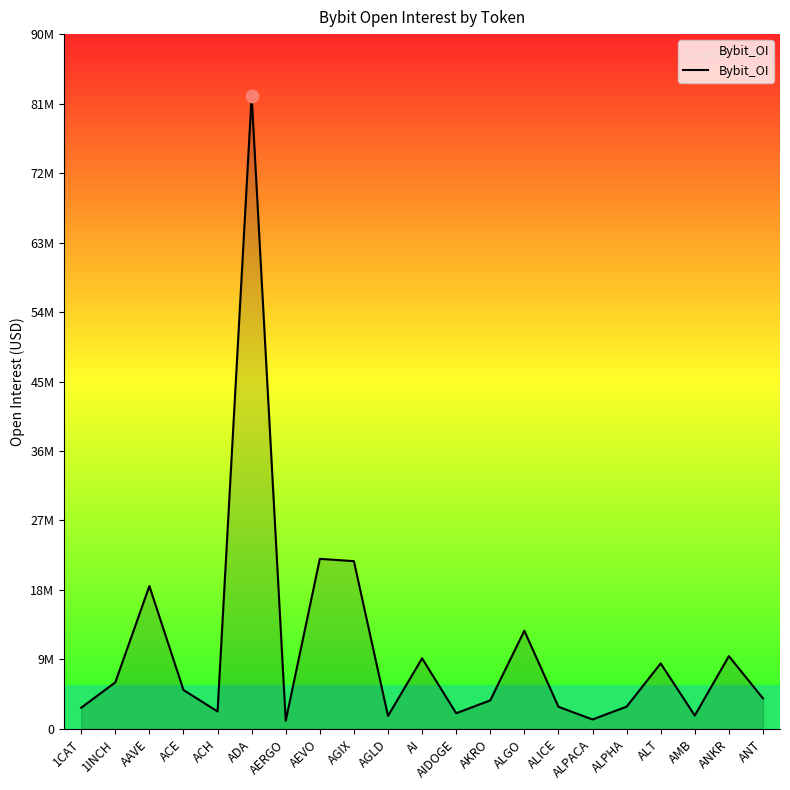

Between AMB and ANT, which is larger?

ANT